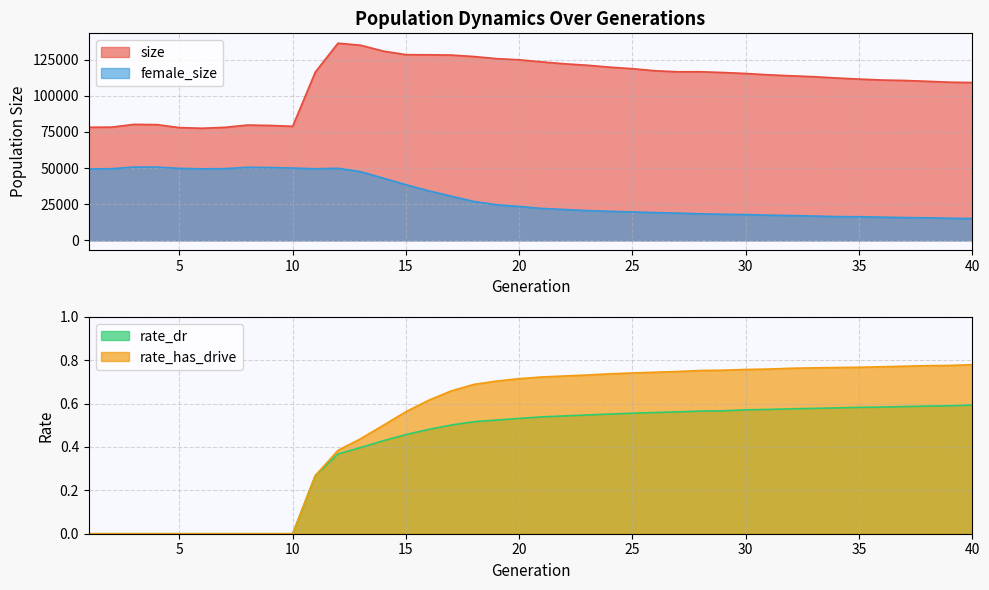

List the series in order of their peak value, highest first.

size, female_size, rate_has_drive, rate_dr